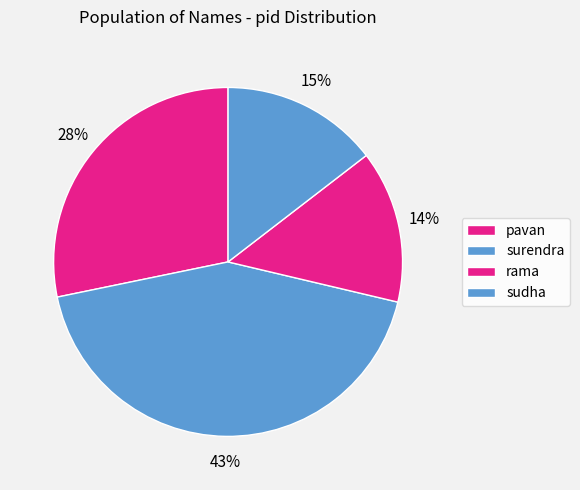

How many segments does this pie chart have?

4